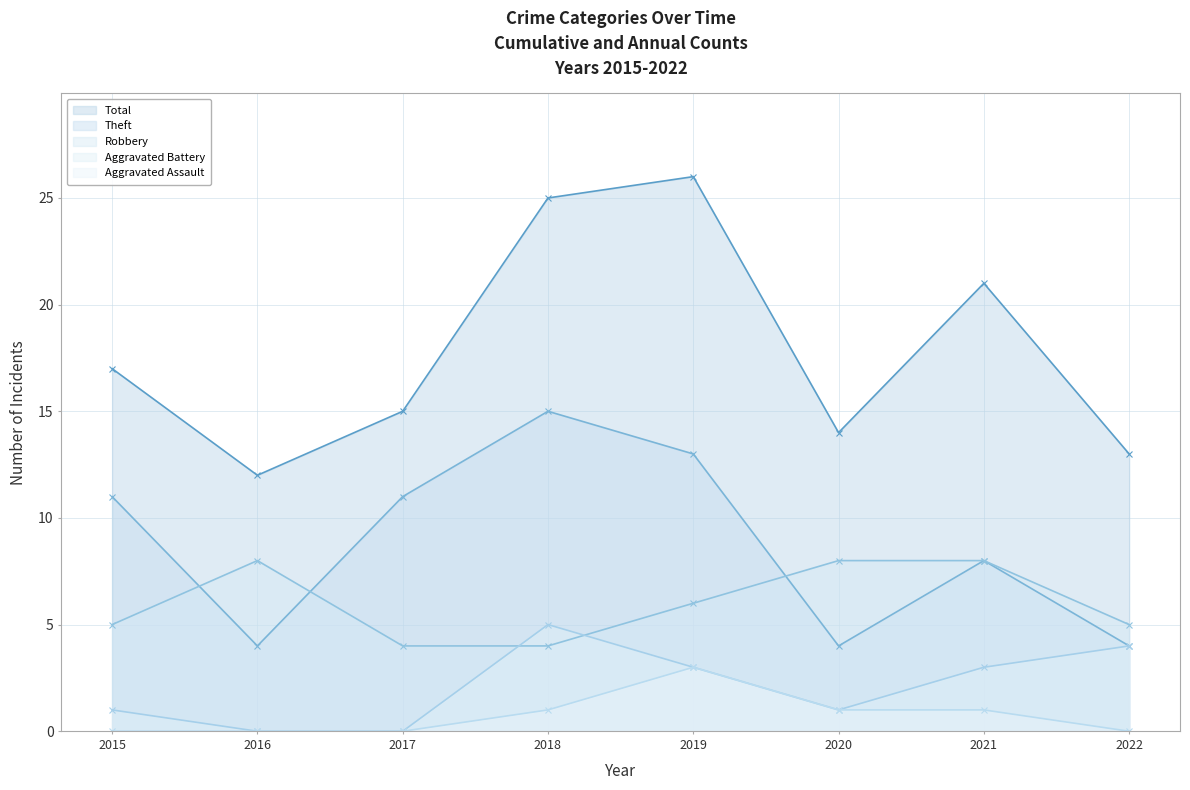

What is the sum of all Aggravated Battery values?

17